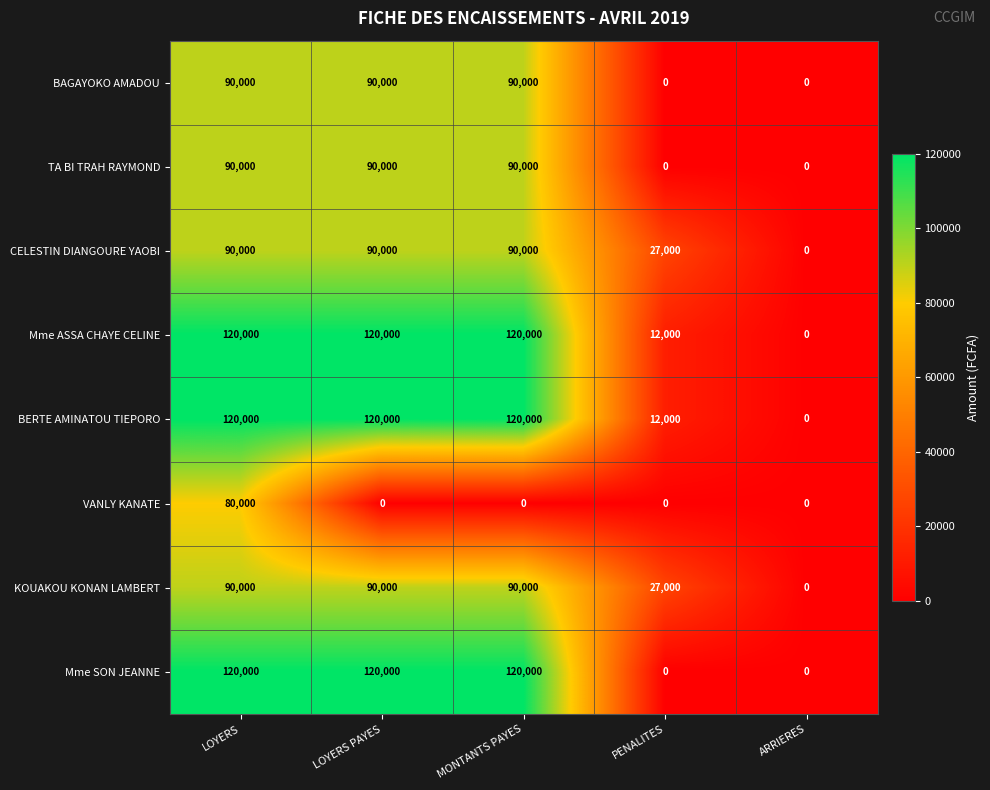

How many data points does each series have?

5